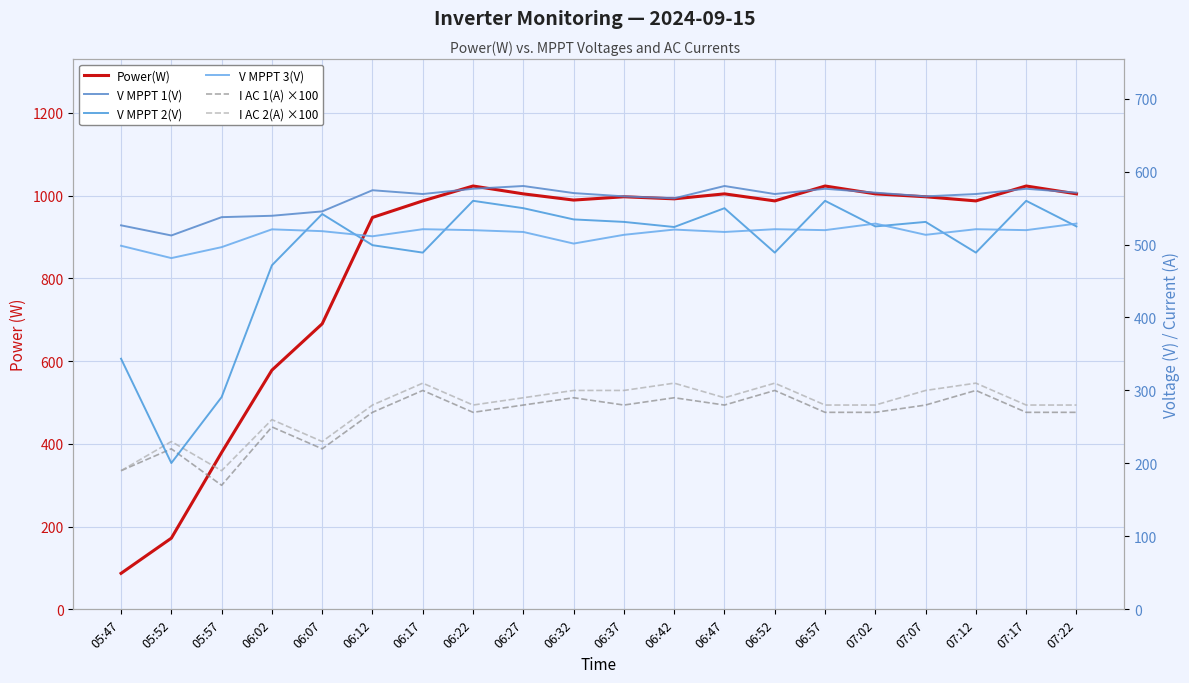

Between 05:47 and 07:22, which is larger?

07:22